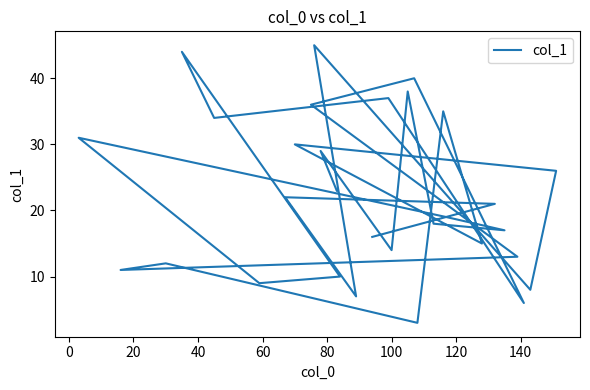

The value at 26 is 22. True or false?

False